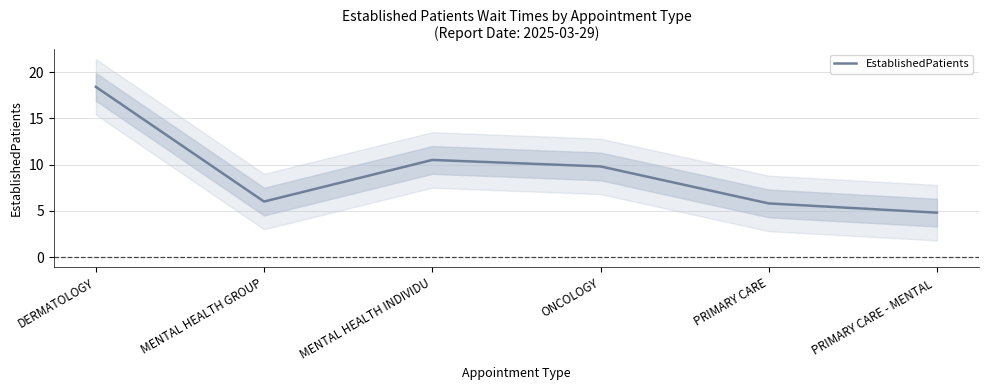

How many data points does each series have?

6